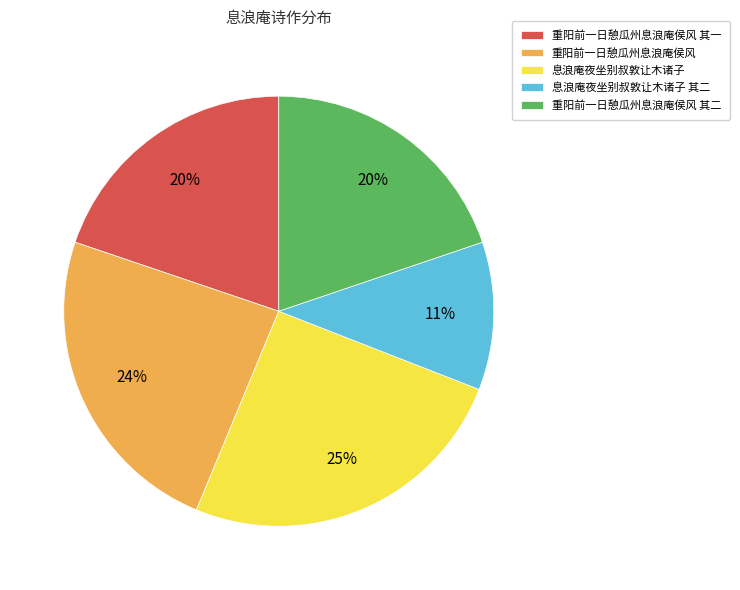

To the nearest percent, what is the difference between the largest and smallest slice percentages?

14%